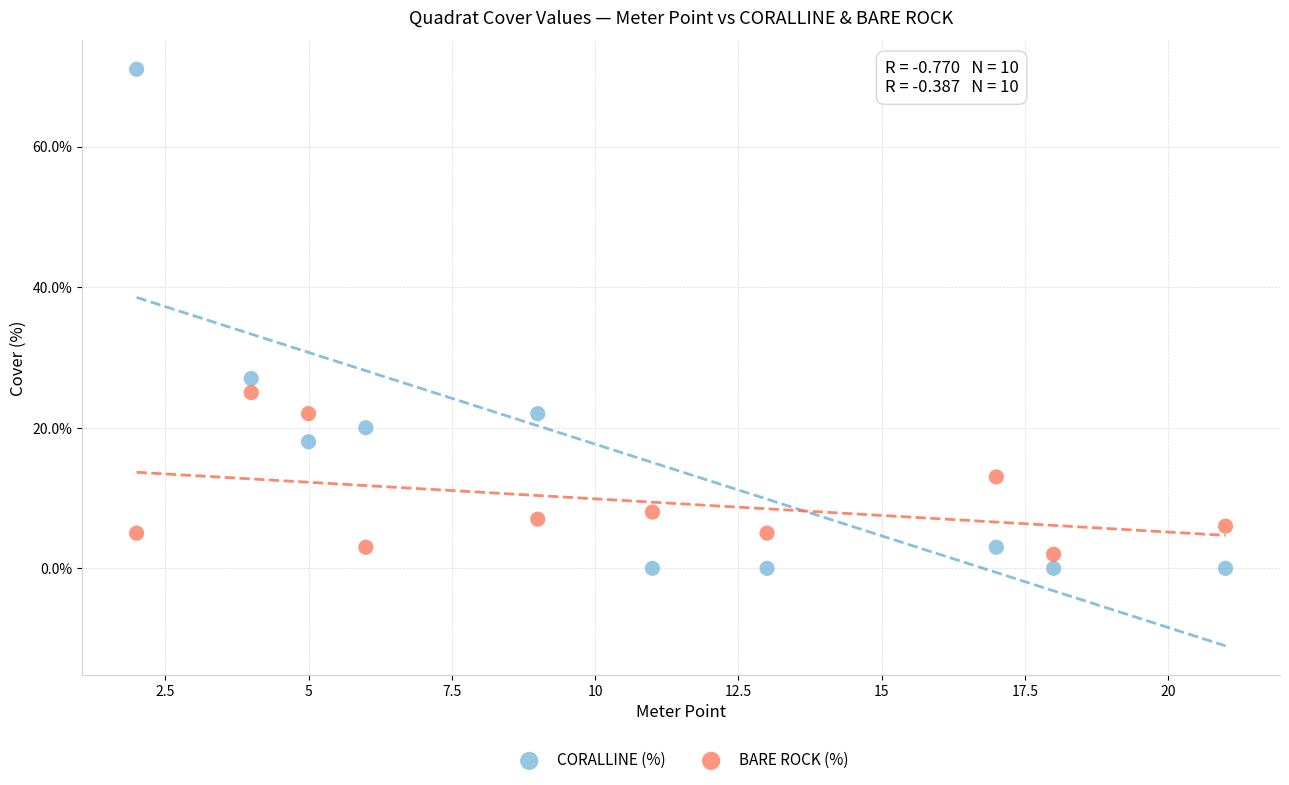

In the CORALLINE (%) series, what Y value is closest to 35?

27